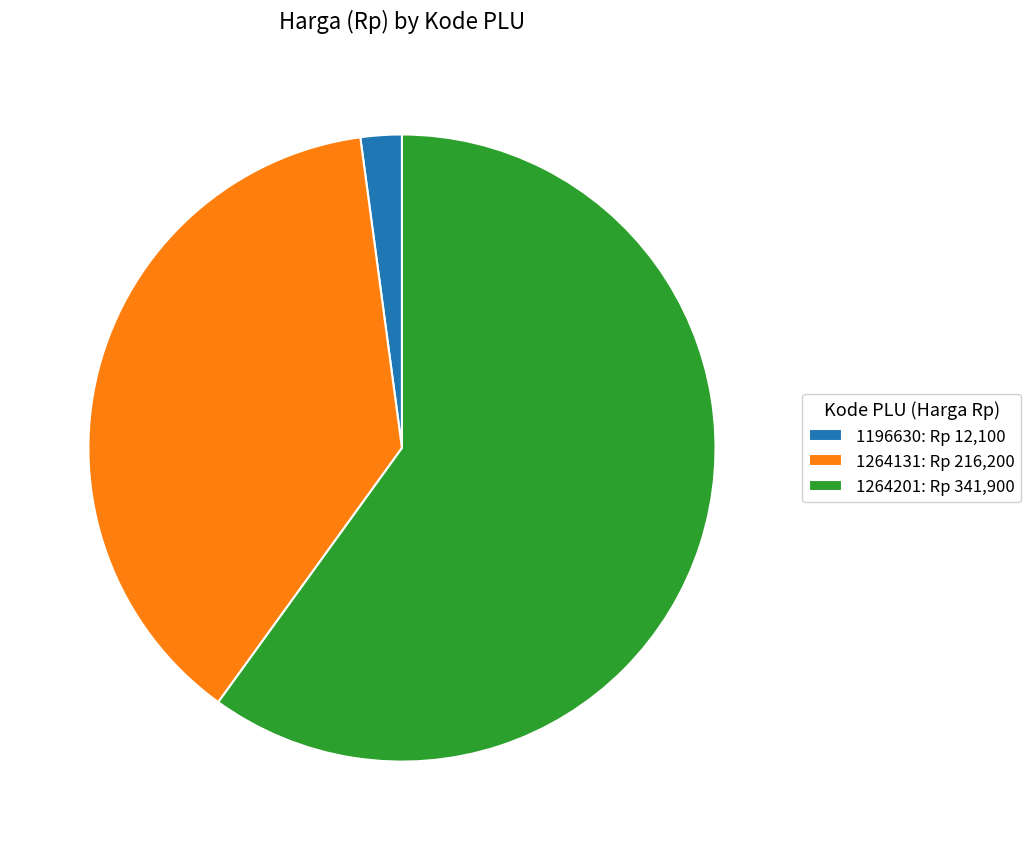

Combined, do 1196630: Rp 12,100 and 1264131: Rp 216,200 account for over 50%?

No